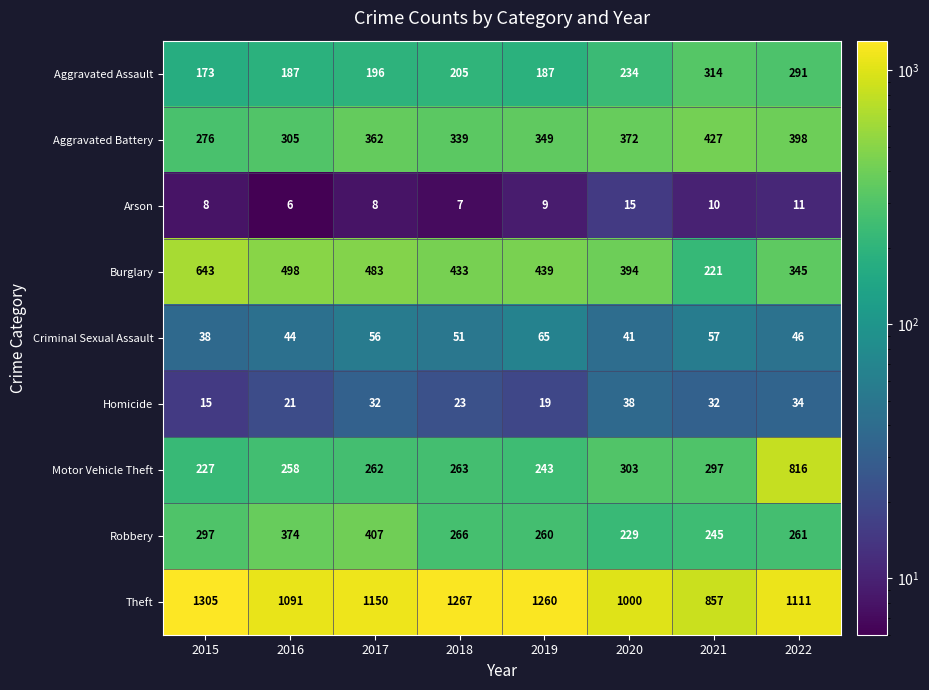

At which category does the chart reach its minimum across all series?

2016